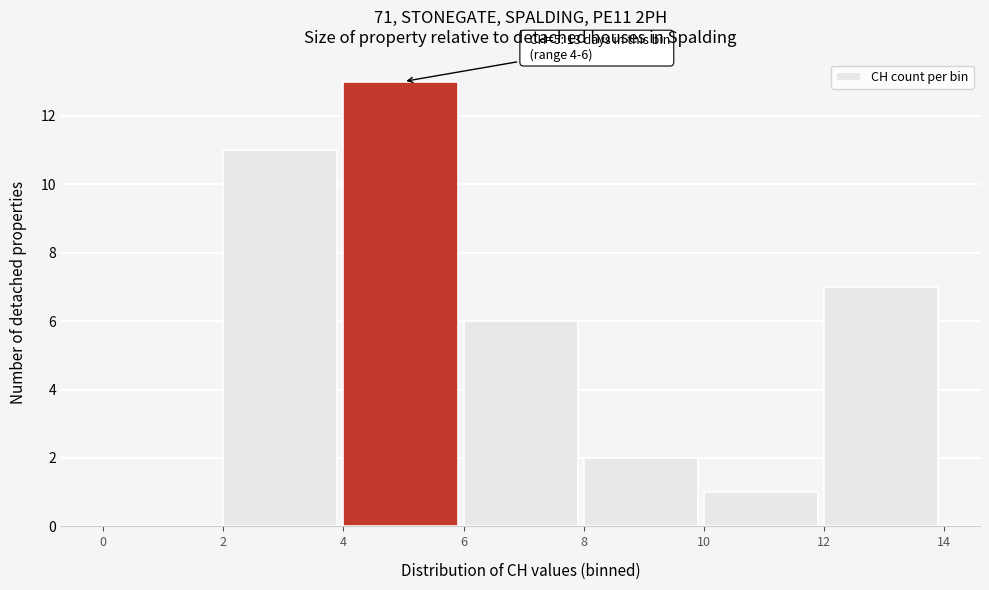

Over which range of the x-axis is the bar tallest?

4 to 6